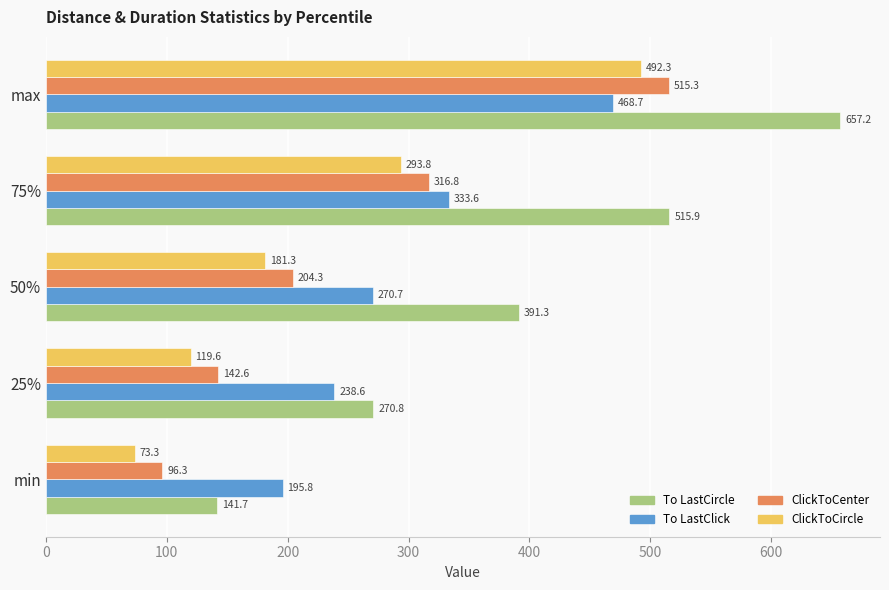

At which category is the sum across all series the highest?

max